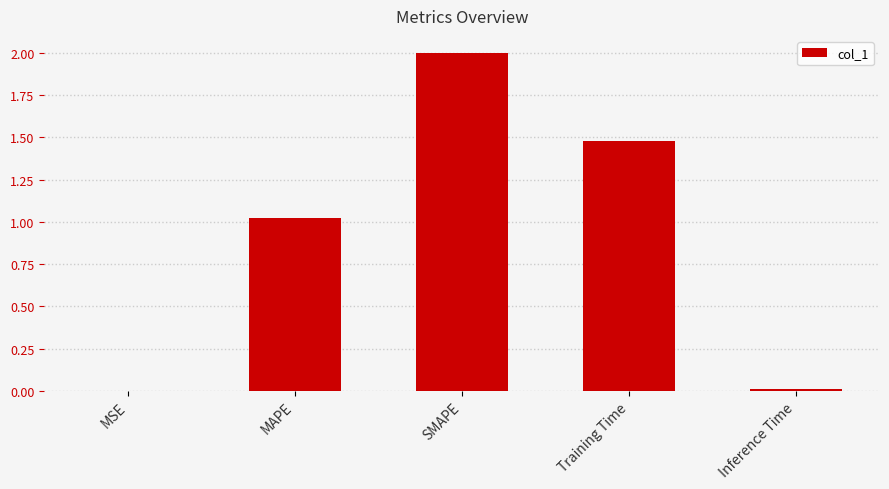

What is the sum of the values at Training Time and SMAPE?

3.5